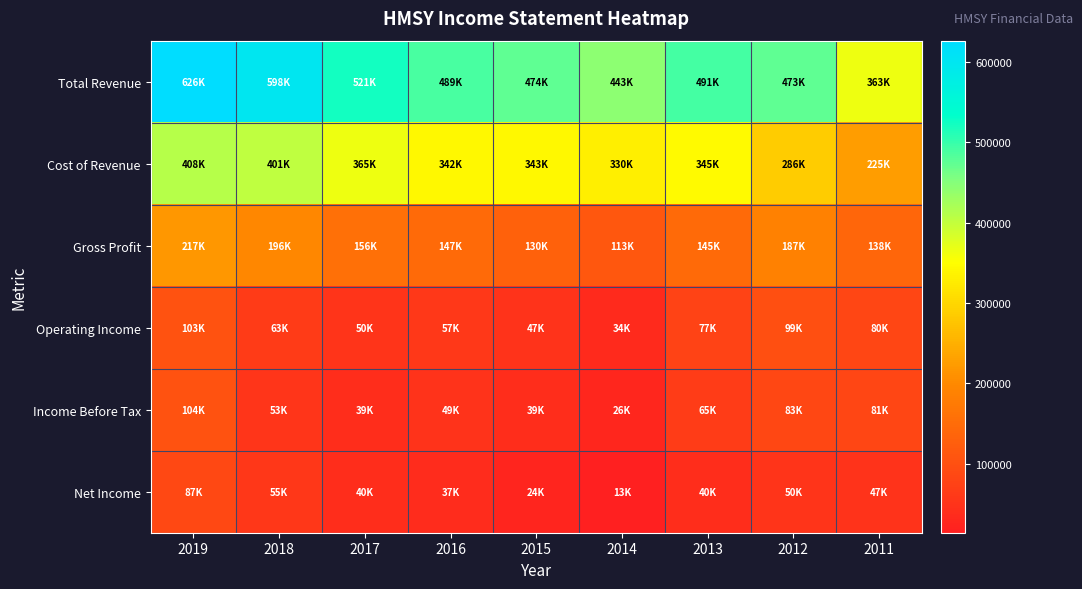

How many categories are shown in the chart?

9